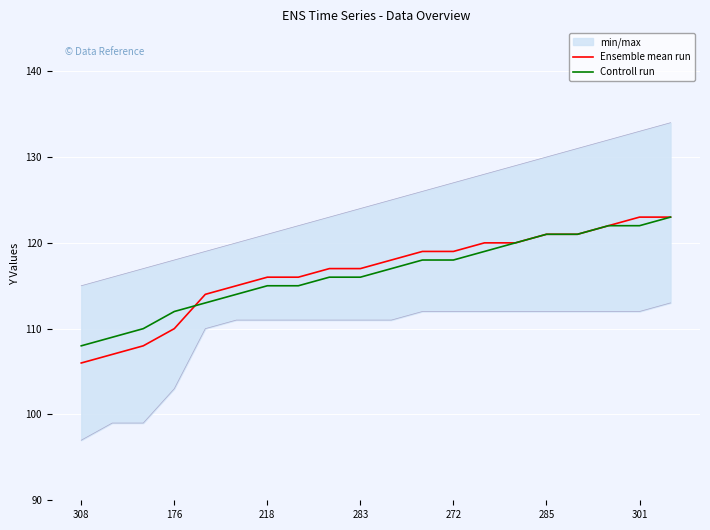

List the series in order of their peak value, highest first.

Ensemble mean run, Controll run